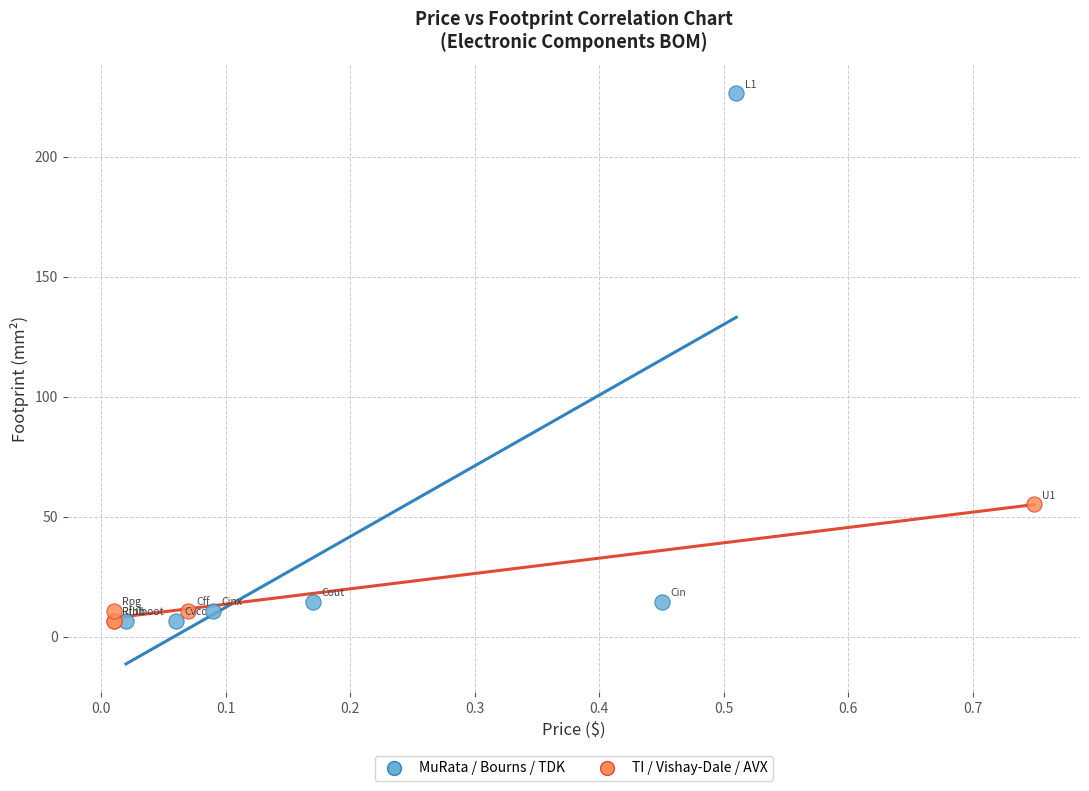

Which series has the largest Y range (max minus min)?

MuRata / Bourns / TDK